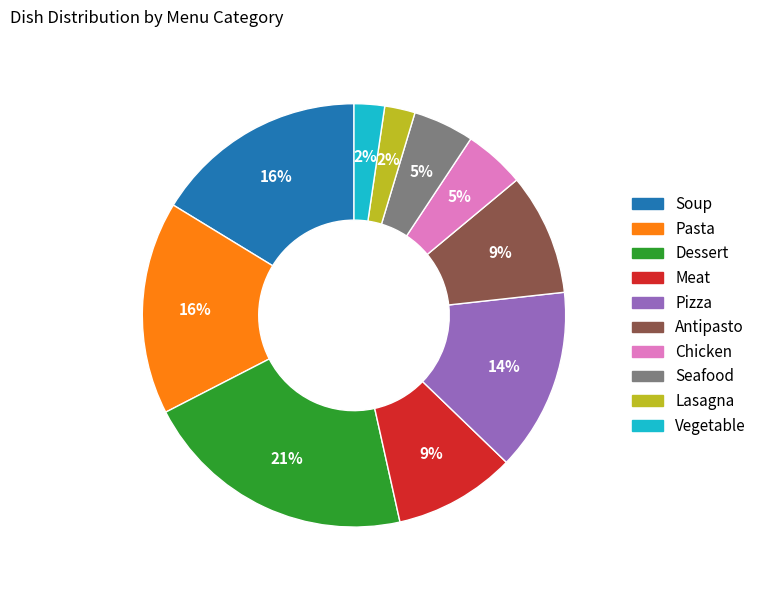

The Pizza slice represents 7% of the pie. True or false?

False